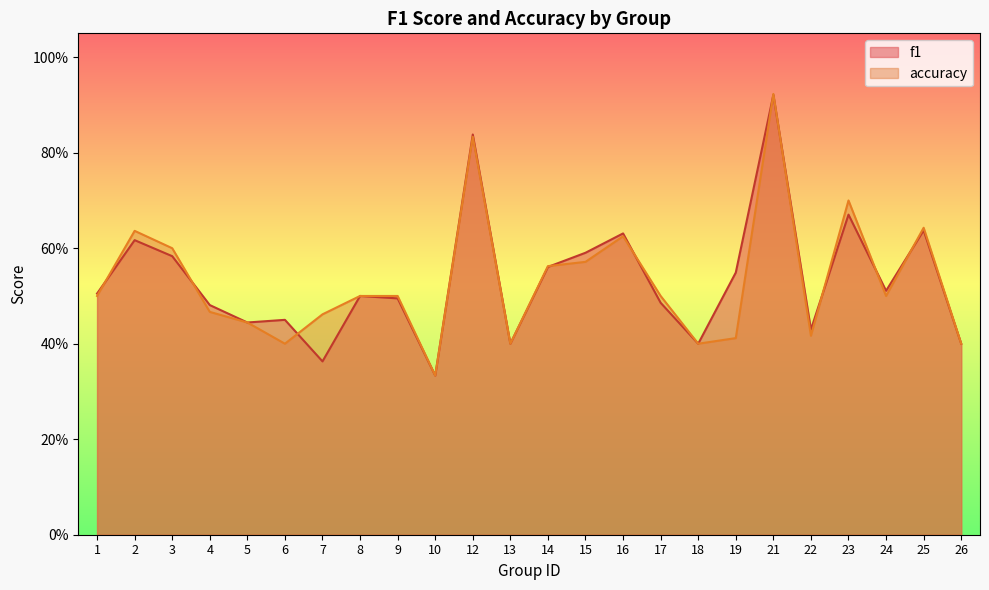

True or false: f1 and accuracy intersect in this chart.

True